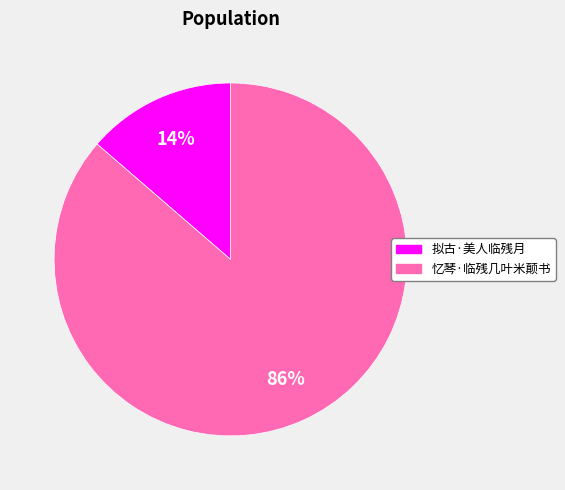

Which slice is the smallest?

拟古·美人临残月